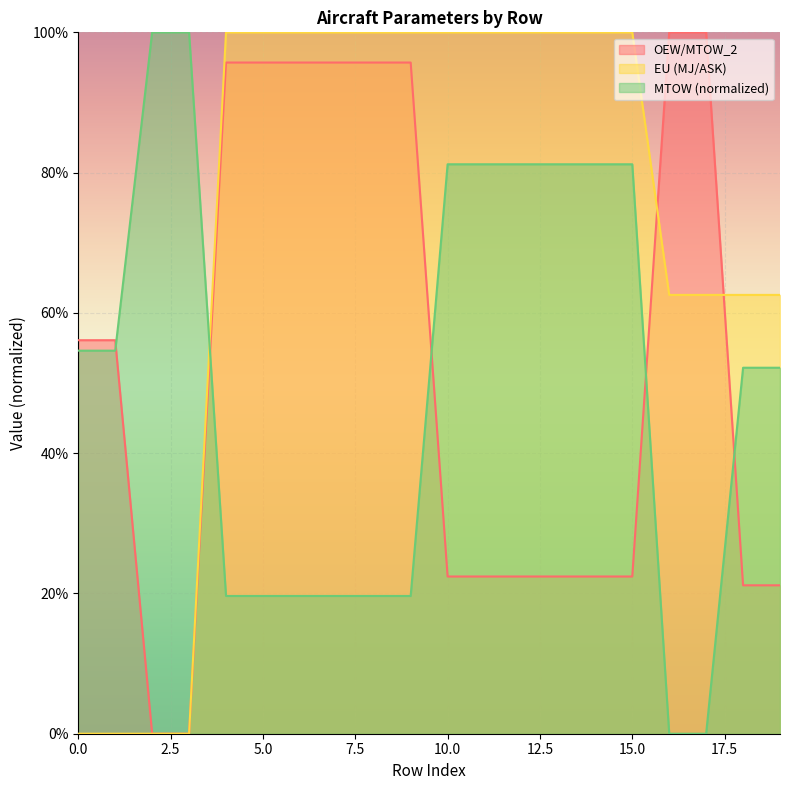

Which label corresponds to the smallest value in the chart?

2